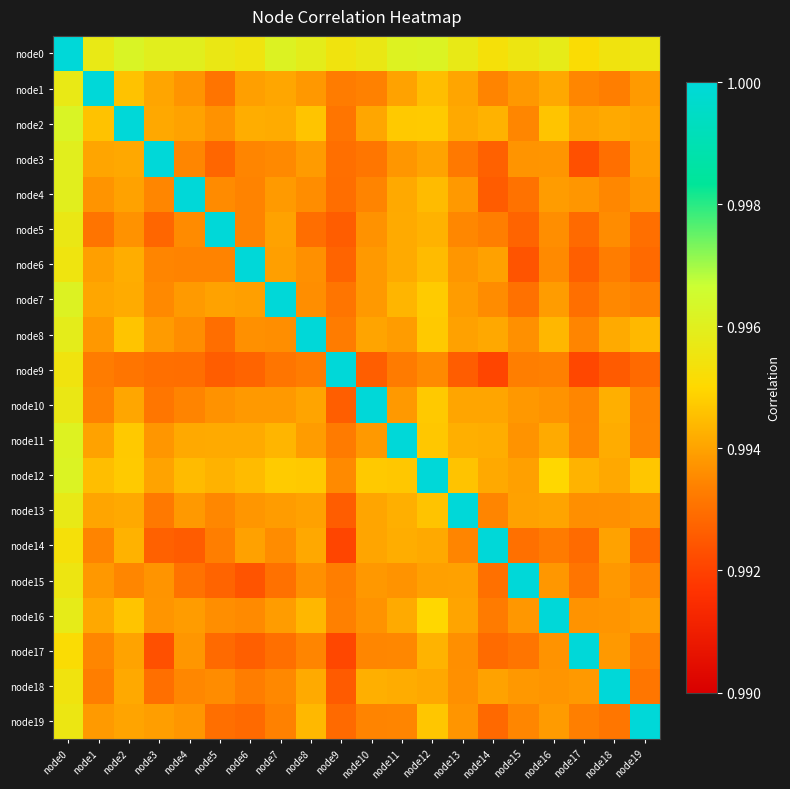

What is the minimum value shown in the chart?

1.0